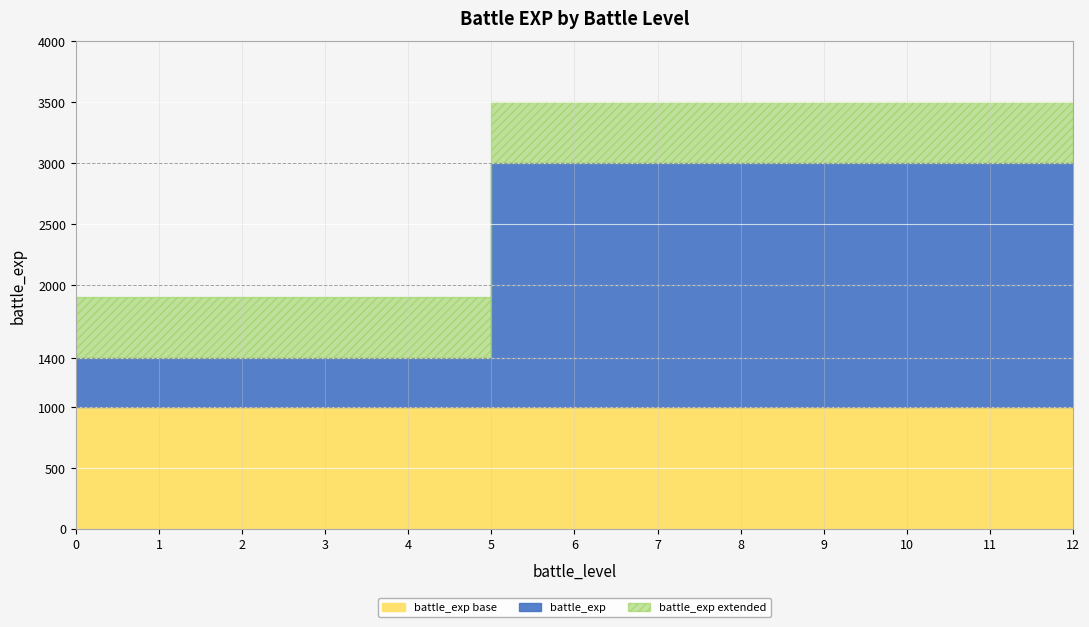

What is the average value?

2262